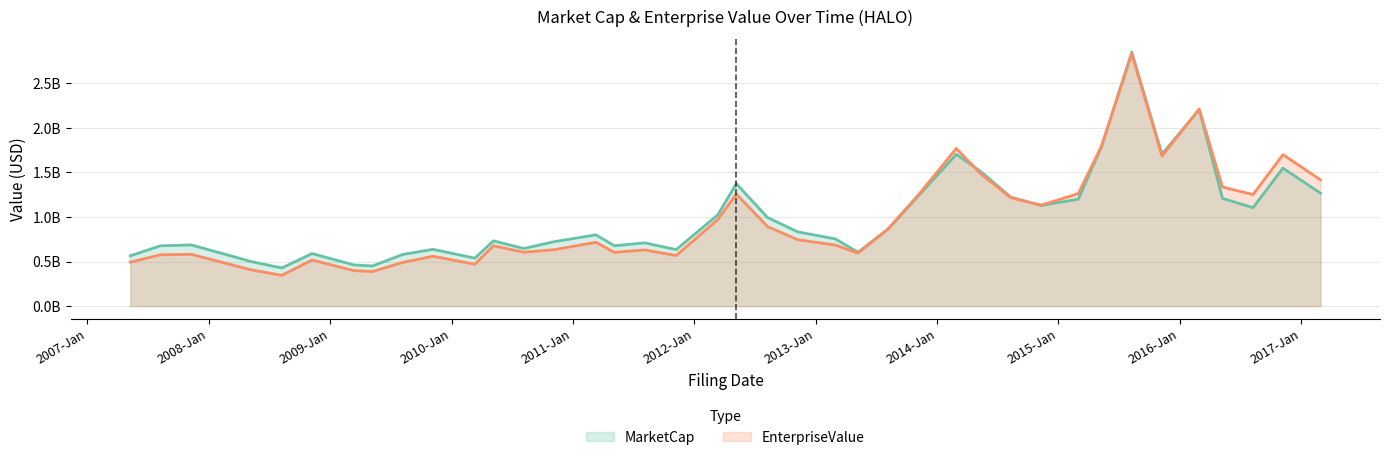

List the labels in order of EnterpriseValue value, largest first.

2015-08-10, 2016-02-29, 2015-05-11, 2014-02-28, 2016-11-07, 2015-11-09, 2014-05-12, 2017-02-28, 2016-05-09, 2015-03-02, 2013-11-08, 2012-05-07, 2016-08-09, 2014-08-11, 2014-11-10, 2012-03-12, 2012-08-09, 2013-08-07, 2012-11-08, 2011-03-11, 2013-03-01, 2010-05-07, 2010-11-05, 2011-08-05, 2010-08-06, 2011-05-06, 2013-05-08, 2007-11-09, 2007-08-09, 2011-11-08, 2009-11-06, 2008-11-07, 2007-05-10, 2009-08-07, 2010-03-12, 2008-03-14, 2008-05-09, 2009-03-13, 2009-05-08, 2008-08-08